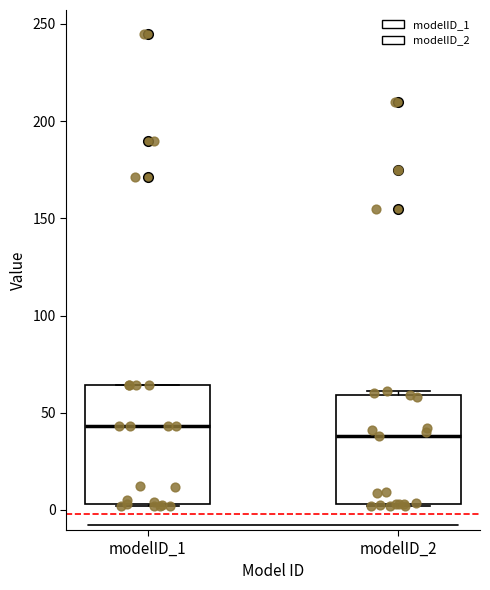

Reading left to right, read every box against the y-axis: the position of its median line, the range the box covers, and the ends of its whiskers. The values are not printed on the chart, so give them approximately, as read against the axis.

modelID_1: median 45, box 5 to 65, whiskers 0 to 65
modelID_2: median 40, box 5 to 60, whiskers 0 to 60 (just above the box's upper edge)